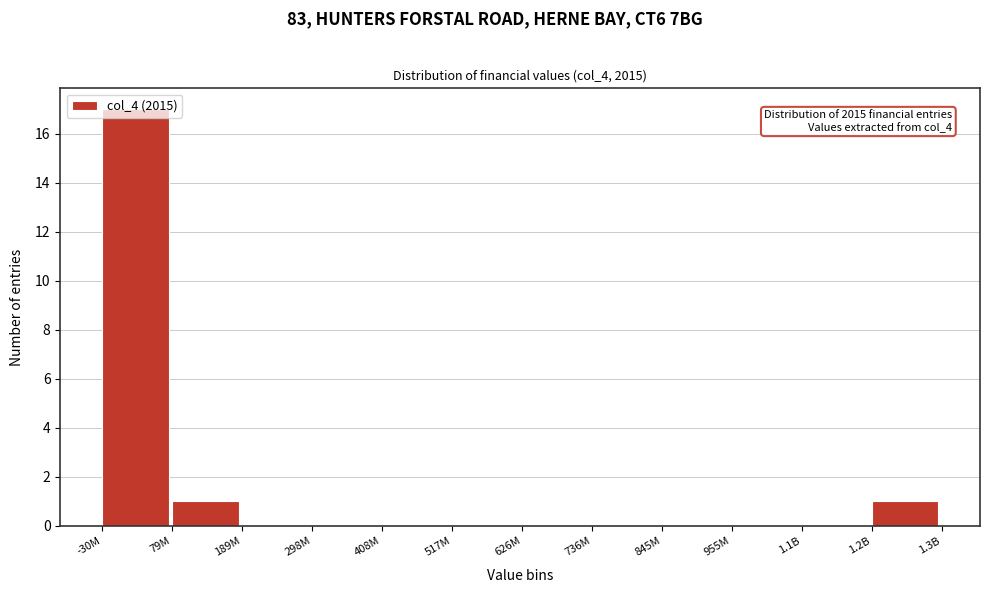

What is the greatest value displayed?

17